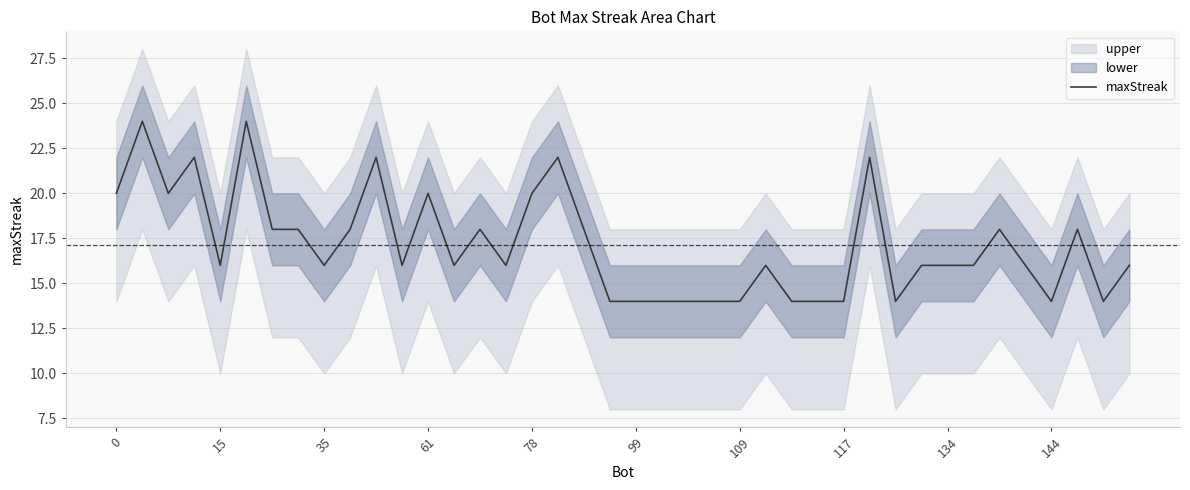

True or false: maxStreak has a value of 5 at 99.

False